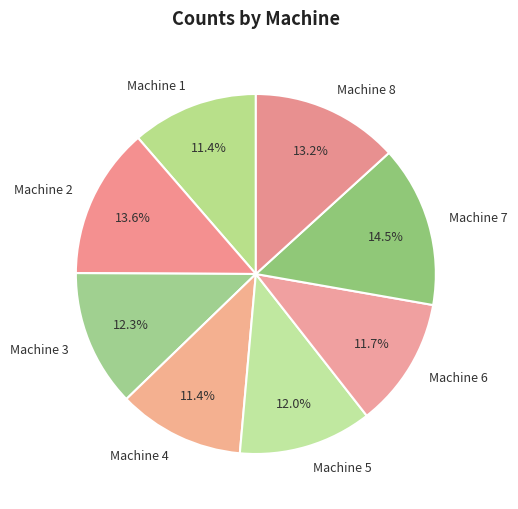

Which has a higher value, Machine 3 or Machine 1?

Machine 3